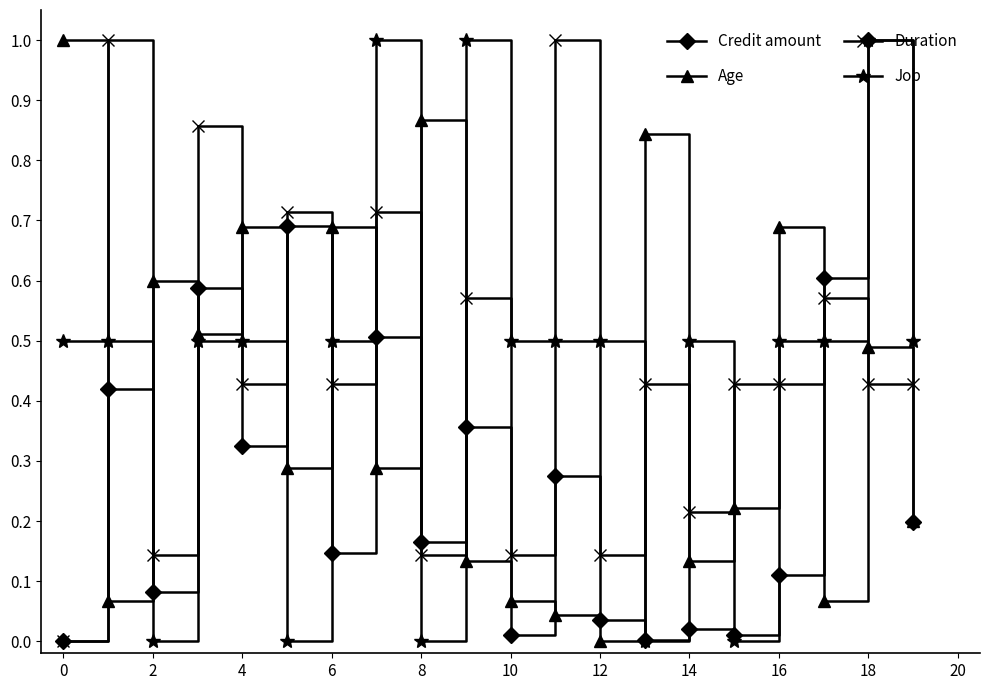

What is the greatest value displayed?

1.0